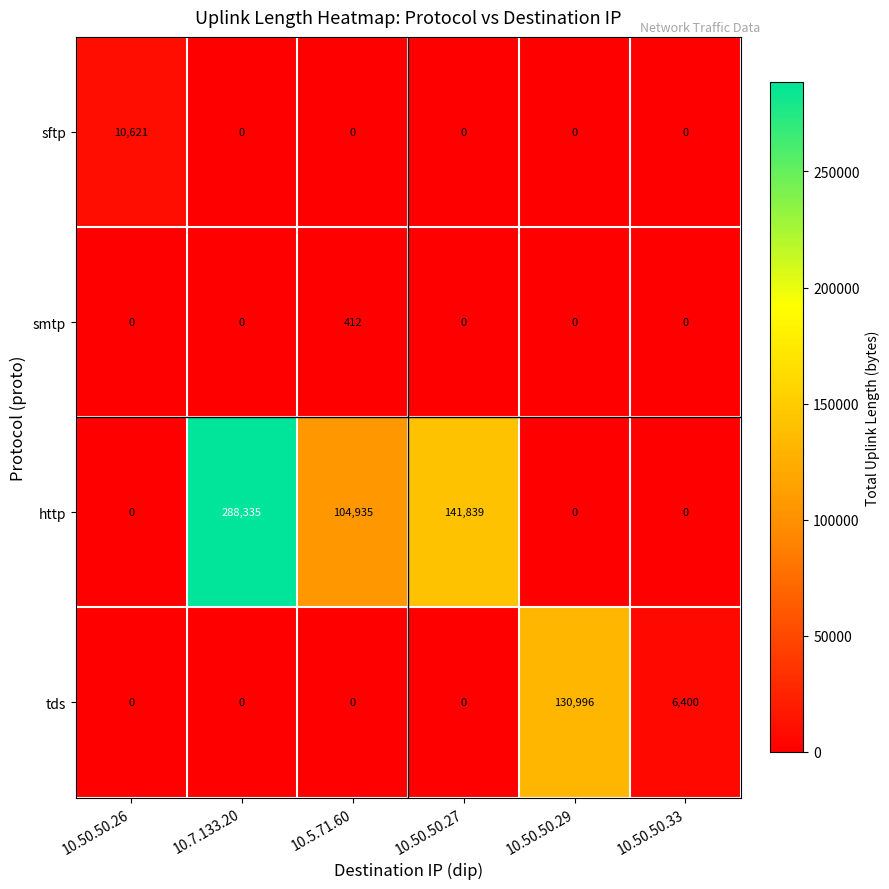

Which series changed the most between 10.50.50.27 and 10.50.50.33?

http